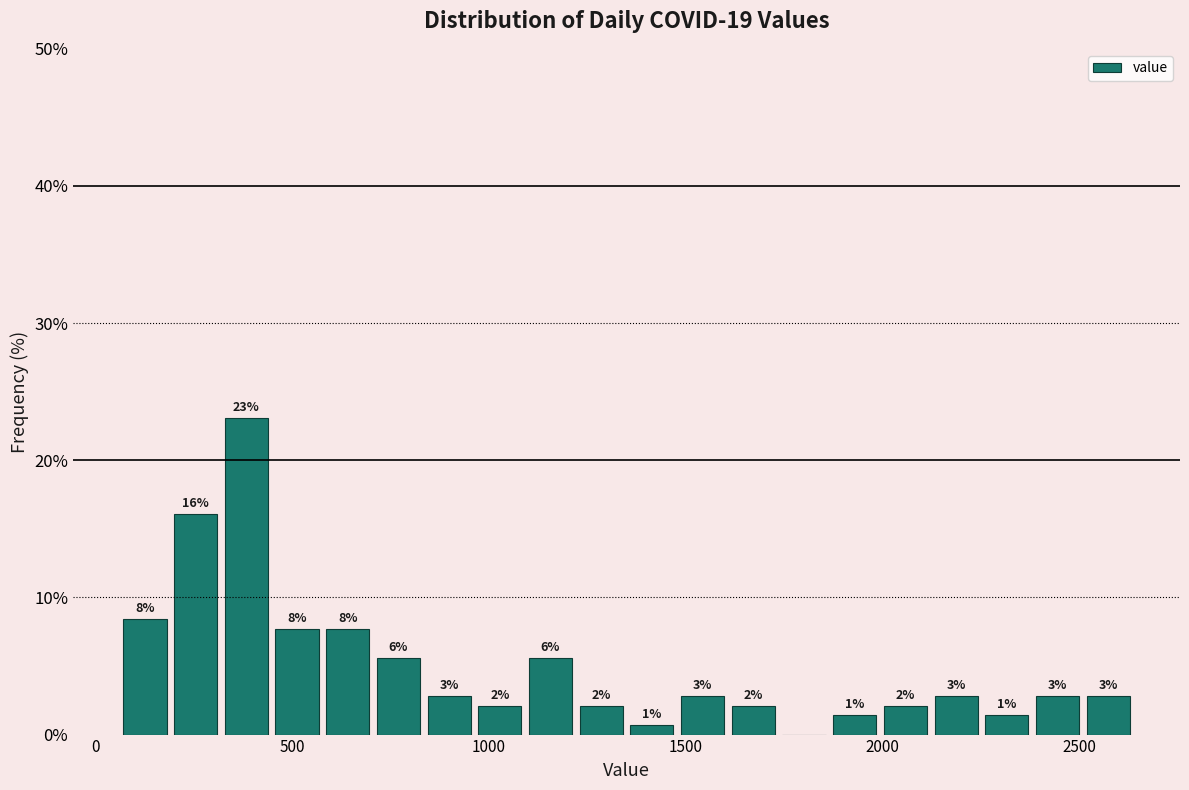

Read against the x-axis, roughly where is the centre of the tallest bar?

400